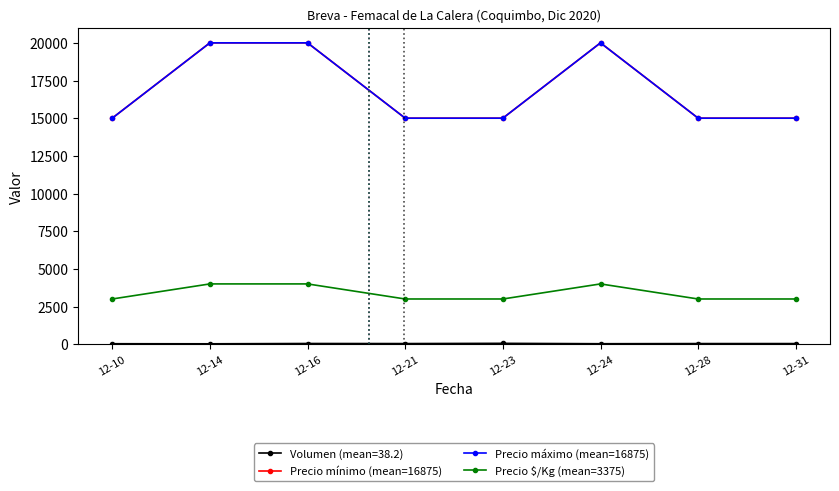

Count the number of data series in this chart.

4